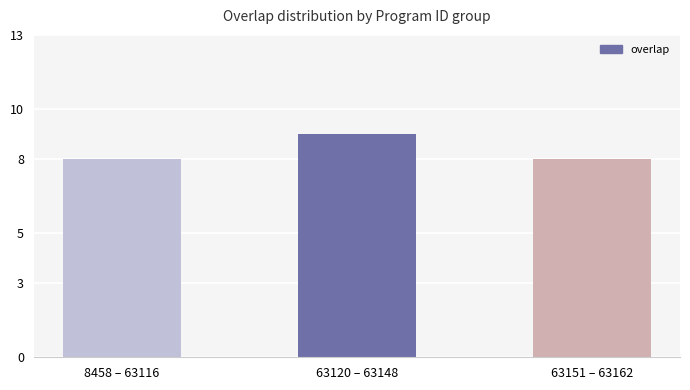

What position from the right is 63151 – 63162?

1